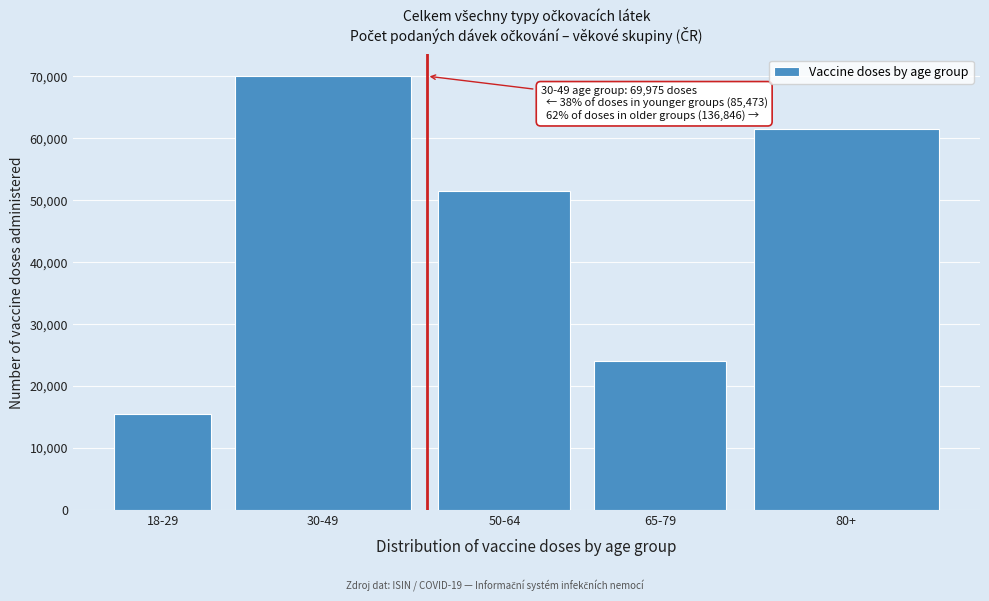

Reading left to right, extract all data points from this chart.

15498	69975	51387	24031	61428